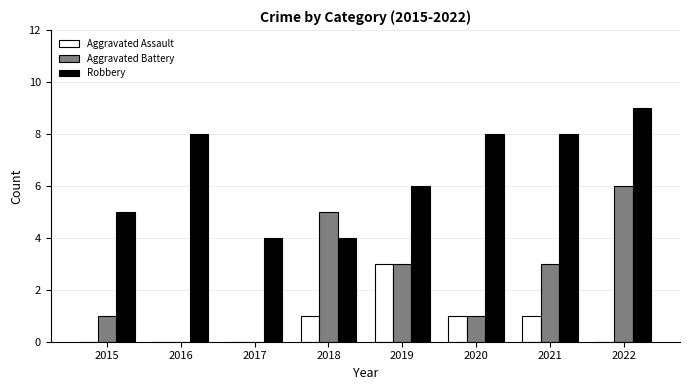

Reading left to right, what are all the values shown in this chart?

Aggravated Assault: 0	0	0	1	3	1	1	0
Aggravated Battery: 1	0	0	5	3	1	3	6
Robbery: 5	8	4	4	6	8	8	9